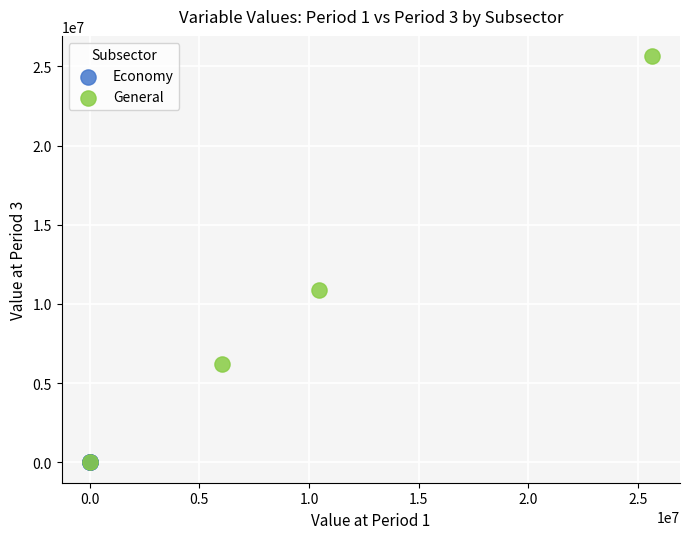

Which series reaches the maximum Y coordinate?

General